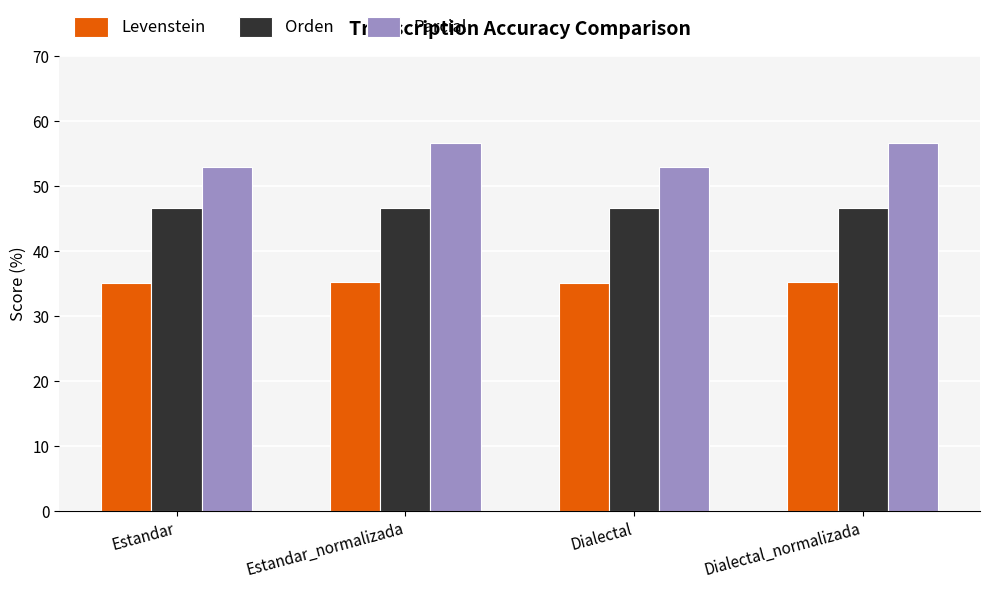

Is it true that Parcial equals 53.0 at Dialectal?

True